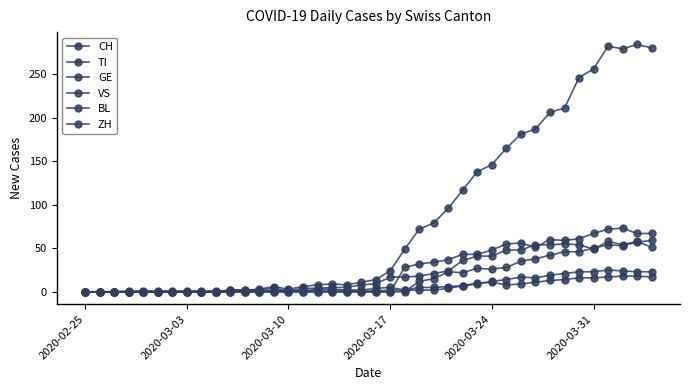

How many values in the ZH series exceed 0?

17